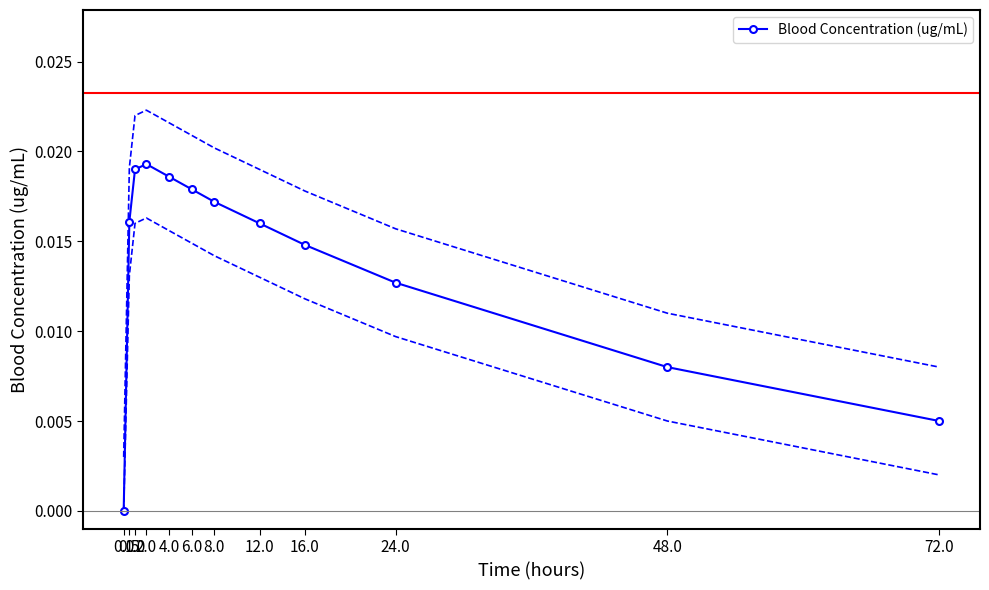

How many interior local peaks does the Blood Concentration (ug/mL) series have?

1